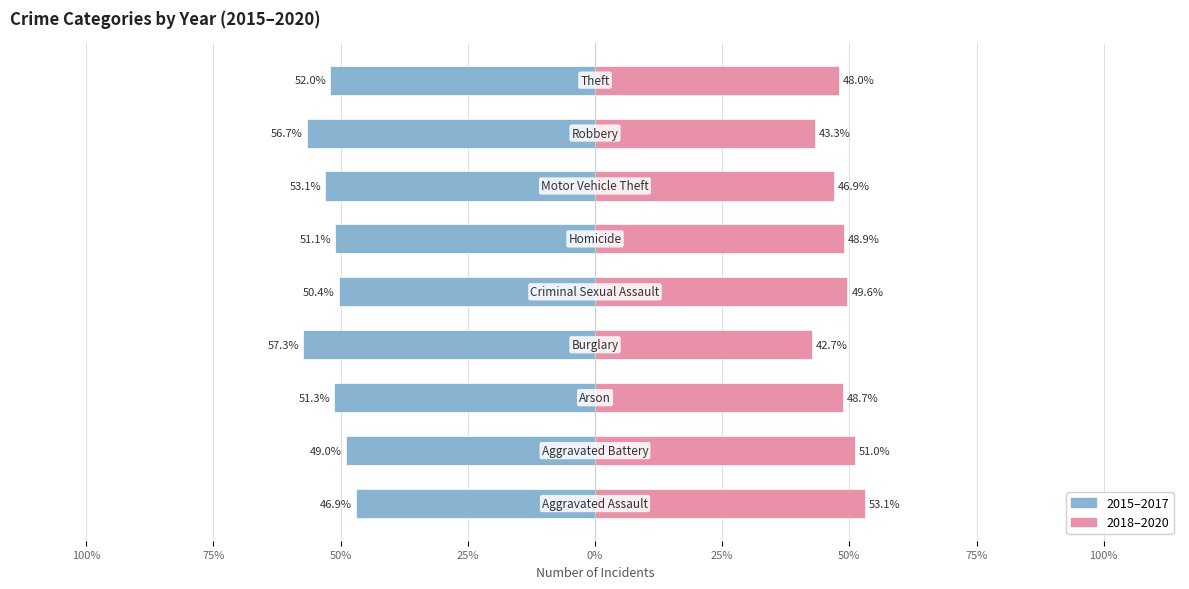

Are the bars horizontal?

Yes